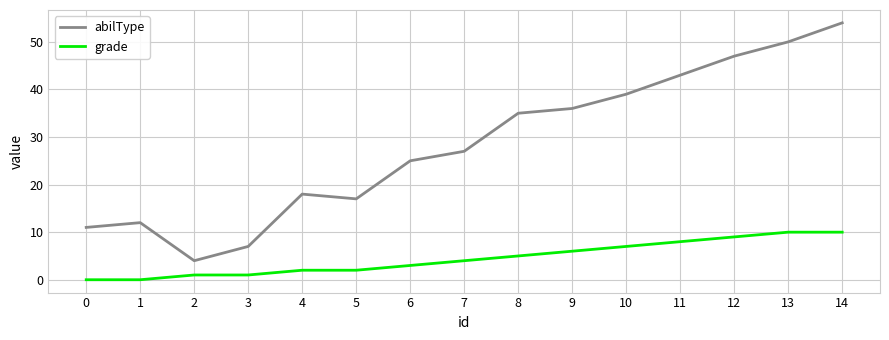

Which series changed the most between 1 and 7?

abilType